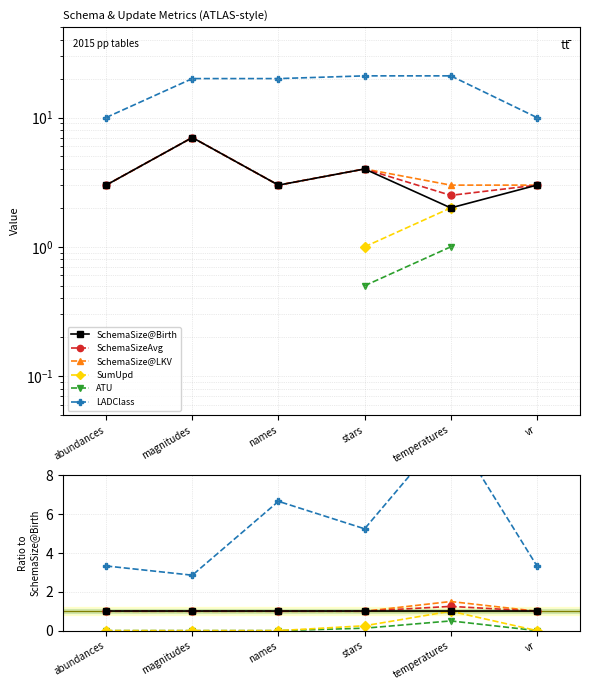

True or false: LADClass and SchemaSizeAvg intersect in this chart.

False